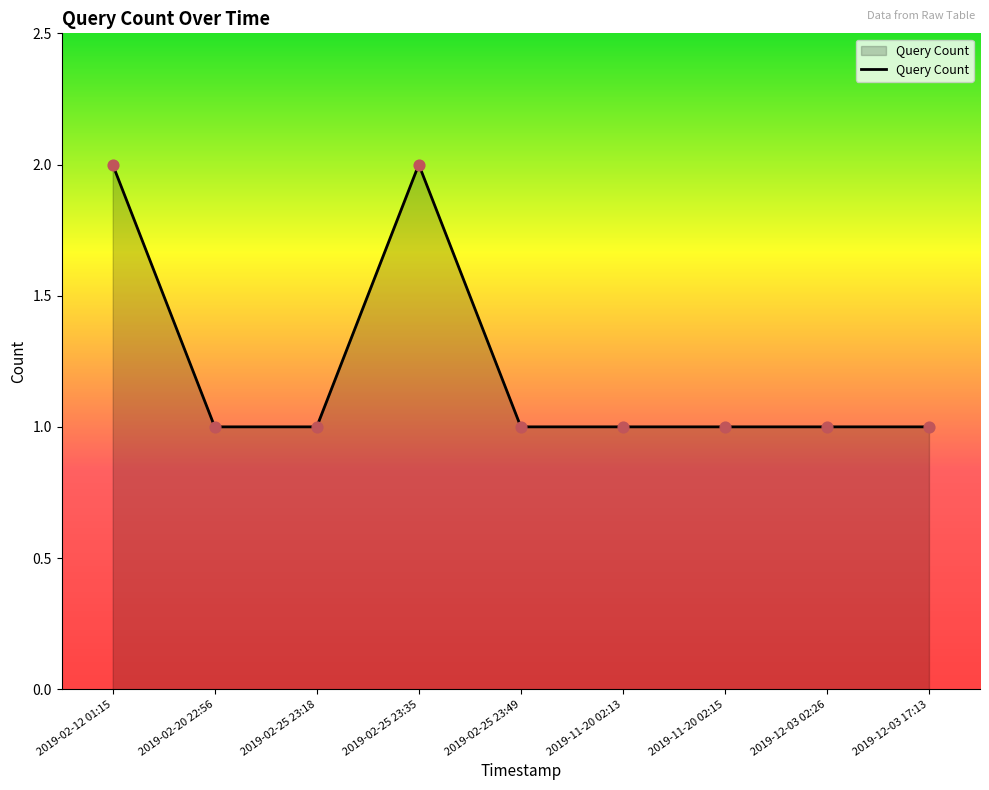

What is the ratio of the value at 2019-02-25 23:49 to the value at 2019-12-03 02:26?

1.0